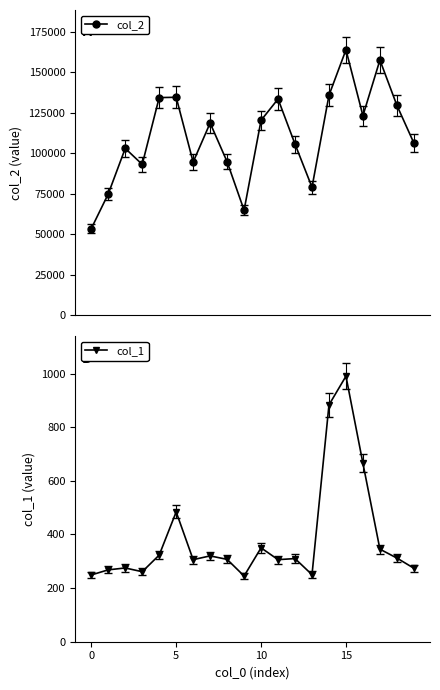

Is the value of col_2 at 13 greater than the value of col_1 at 0?

Yes